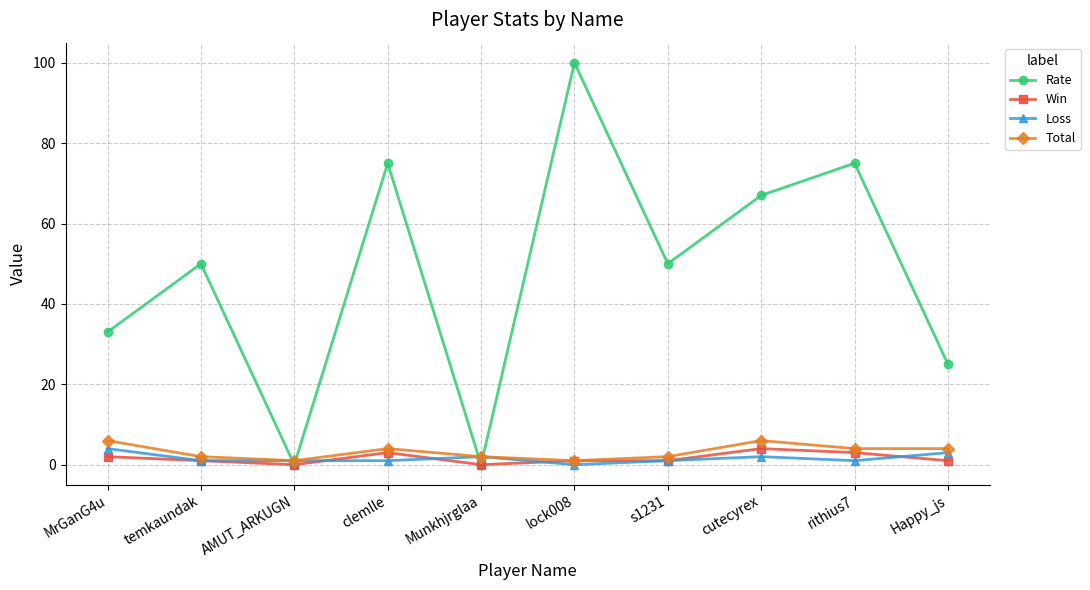

Which series has the largest total across all categories?

Rate